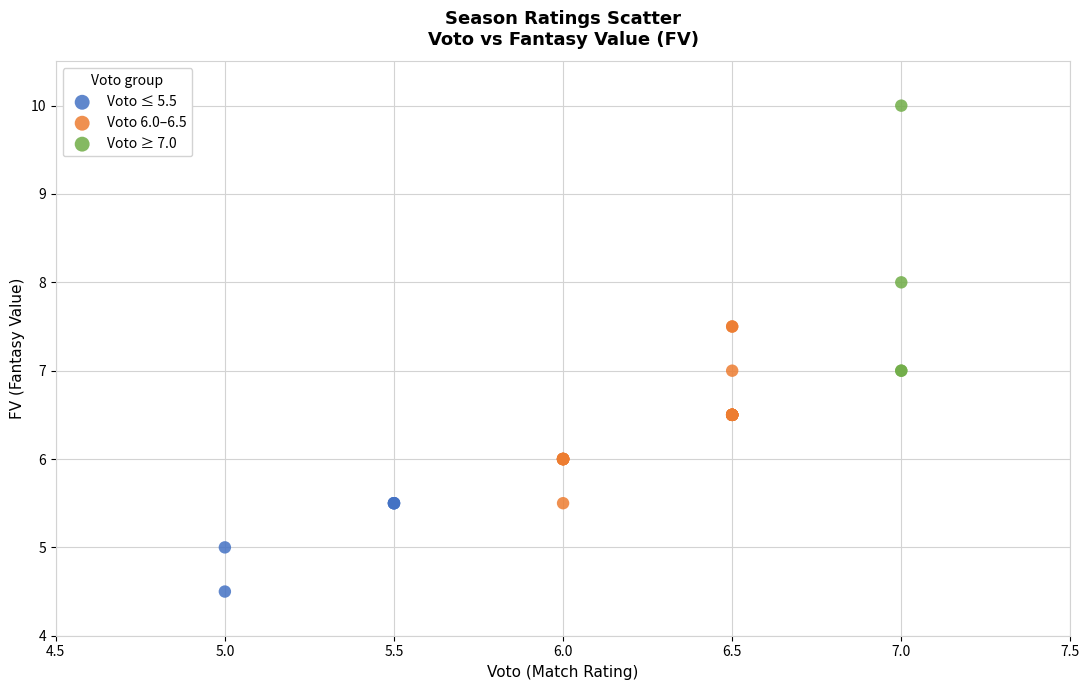

Which series reaches the minimum Y coordinate?

Voto ≤ 5.5